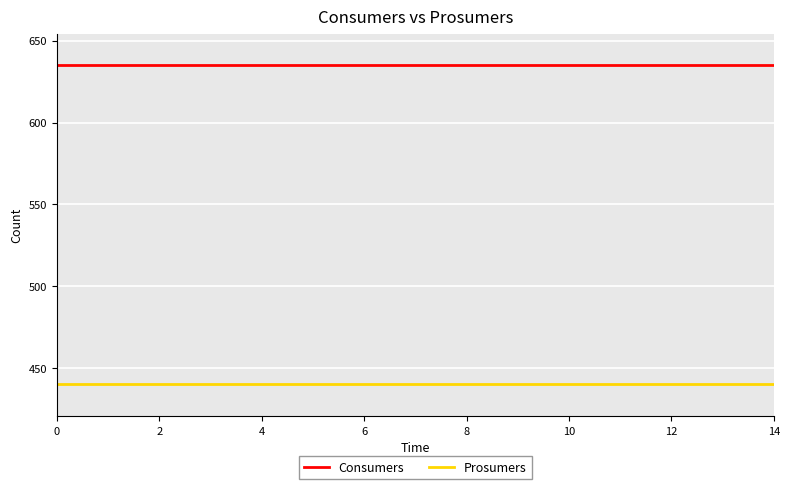

True or false: Consumers and Prosumers intersect in this chart.

False